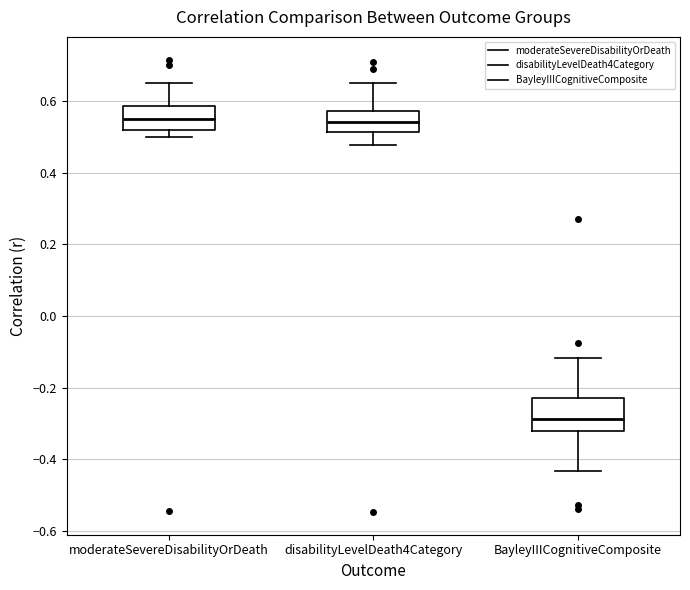

Reading left to right, read every box against the y-axis: the position of its median line, the range the box covers, and the ends of its whiskers. The values are not printed on the chart, so give them approximately, as read against the axis.

moderateSevereDisabilityOrDeath: median 0.54, box 0.52 to 0.58, whiskers 0.50 to 0.64
disabilityLevelDeath4Category: median 0.54, box 0.52 to 0.58, whiskers 0.48 to 0.66
BayleyIIICognitiveComposite: median -0.28, box -0.32 to -0.22, whiskers -0.44 to -0.12